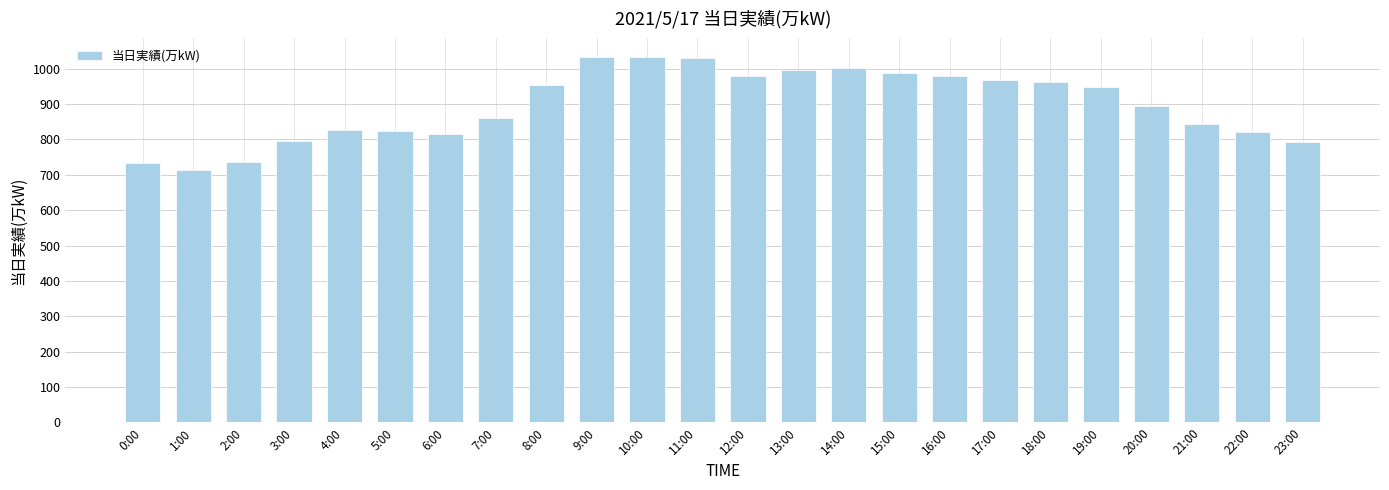

Where is the data nearest to the value 873?

7:00